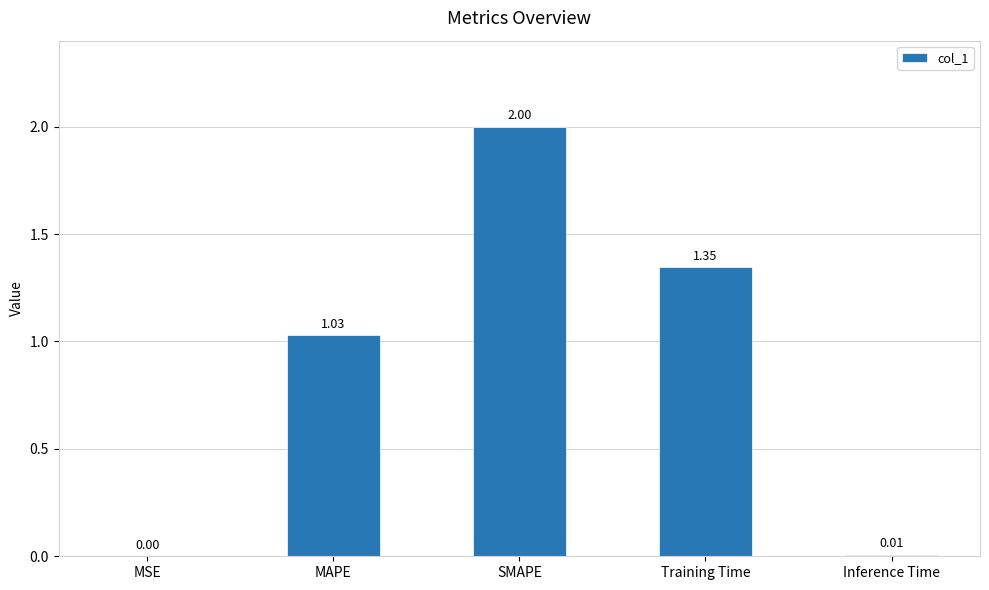

How many values exceed 1?

3